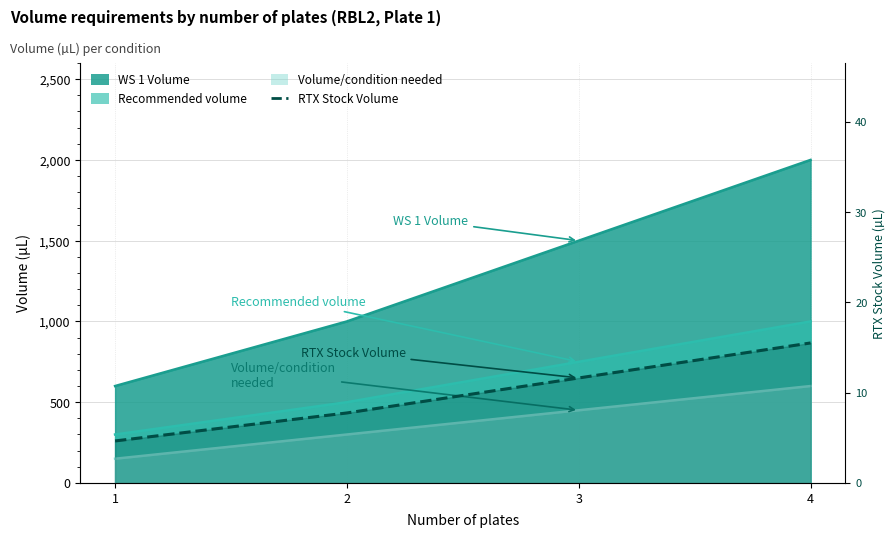

At which category does the chart reach its peak across all series?

4